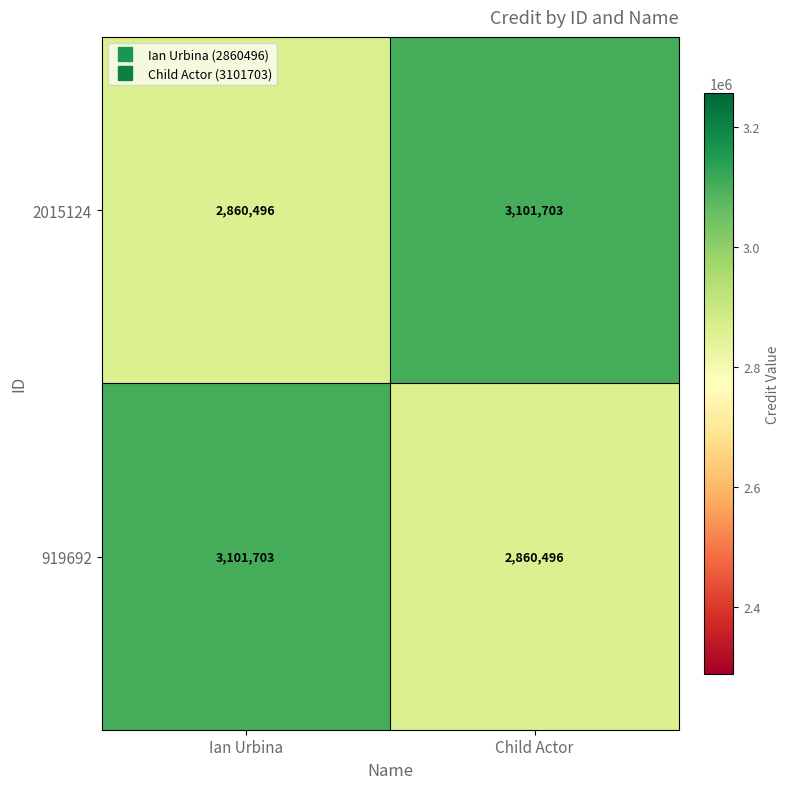

Reading right to left, transcribe all the data shown in this chart.

2015124: 3101703	2860496
919692: 2860496	3101703